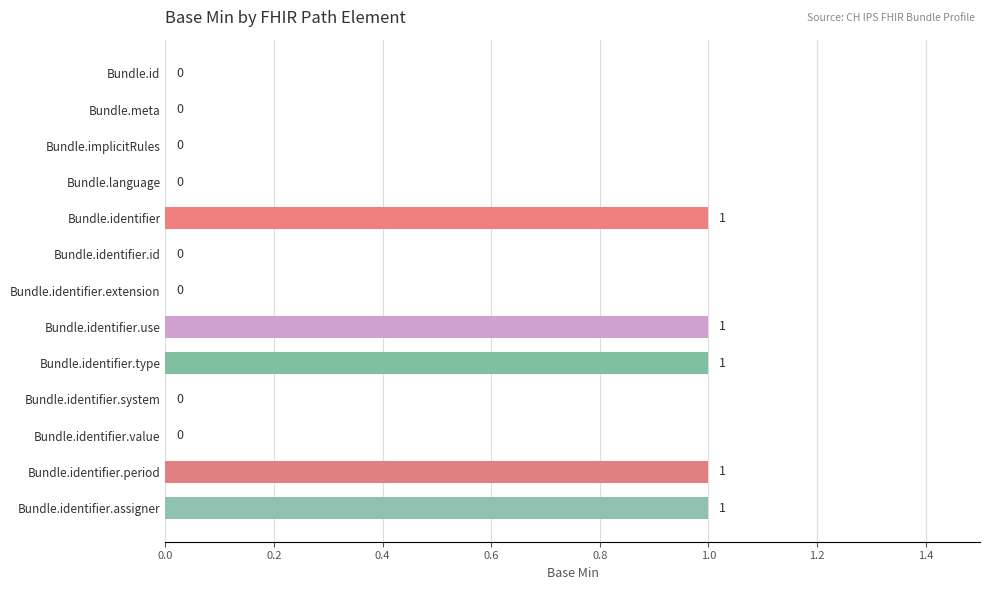

What is the greatest value displayed?

1